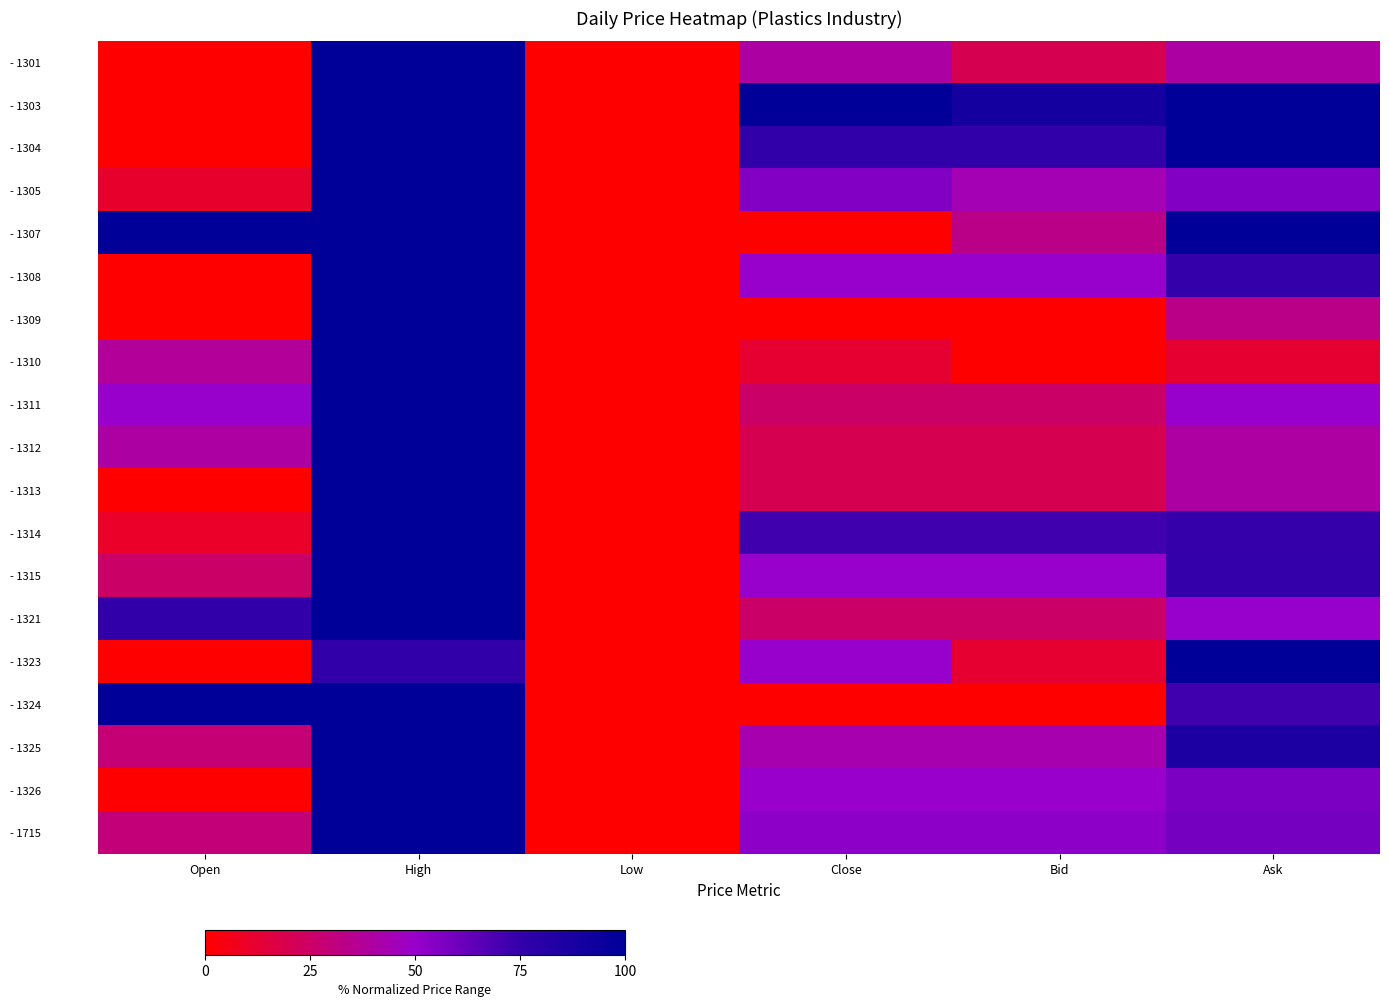

How many series are shown in this chart?

19